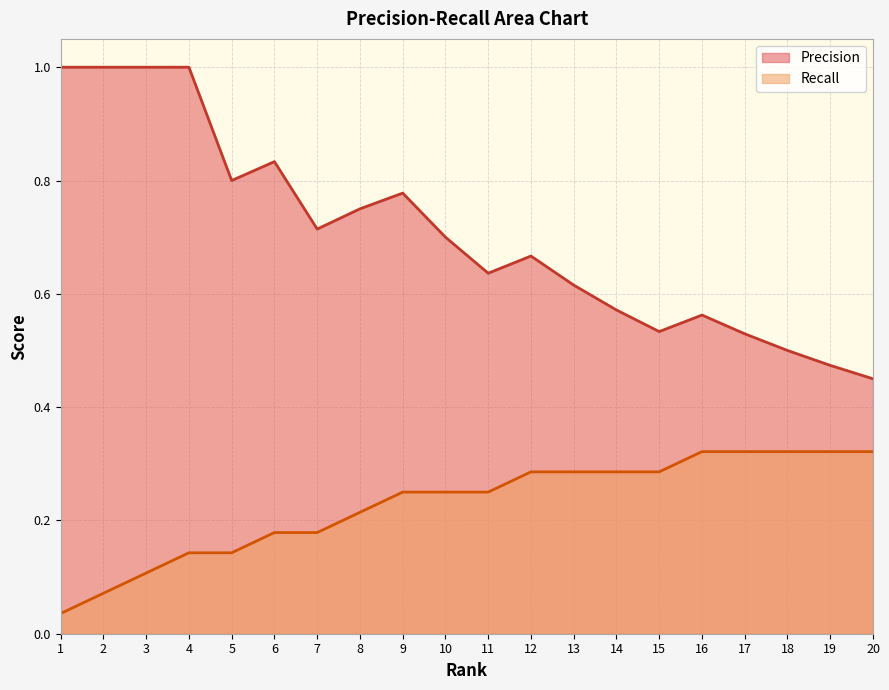

In Precision, how many points are higher than both neighbors (excluding endpoints)?

4